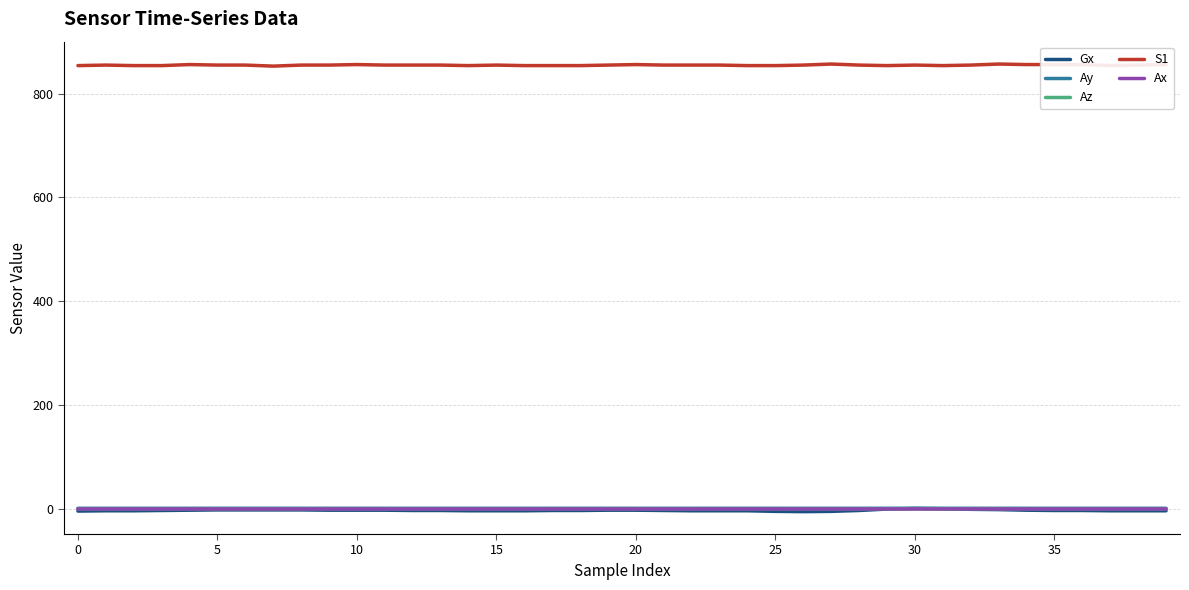

True or false: S1 and Az cross at least once.

False